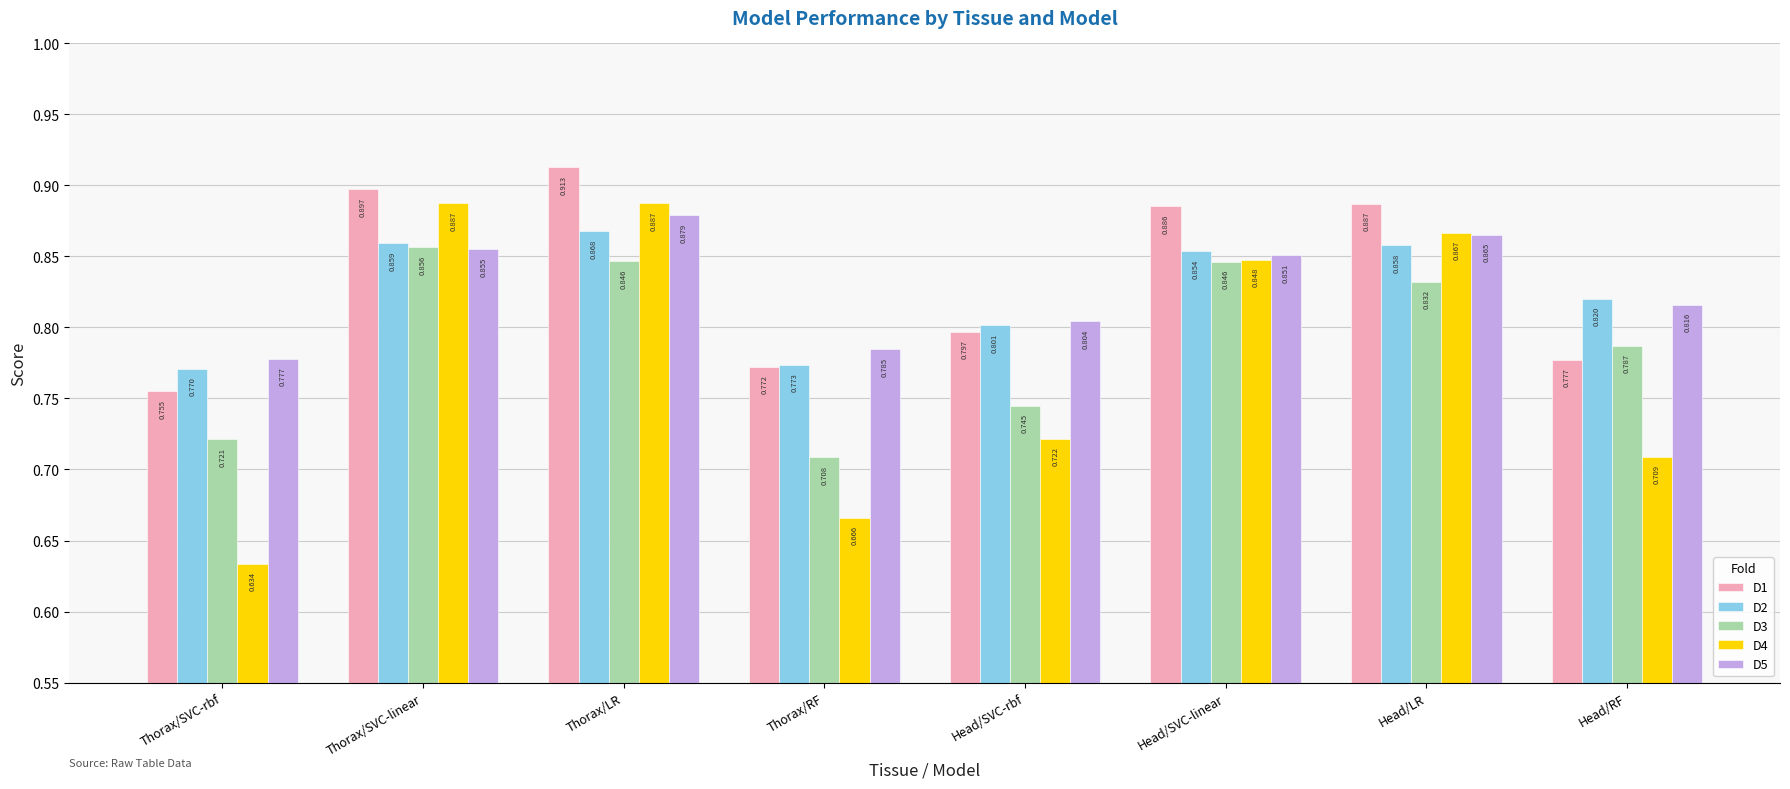

Does the chart contain stacked bars?

No